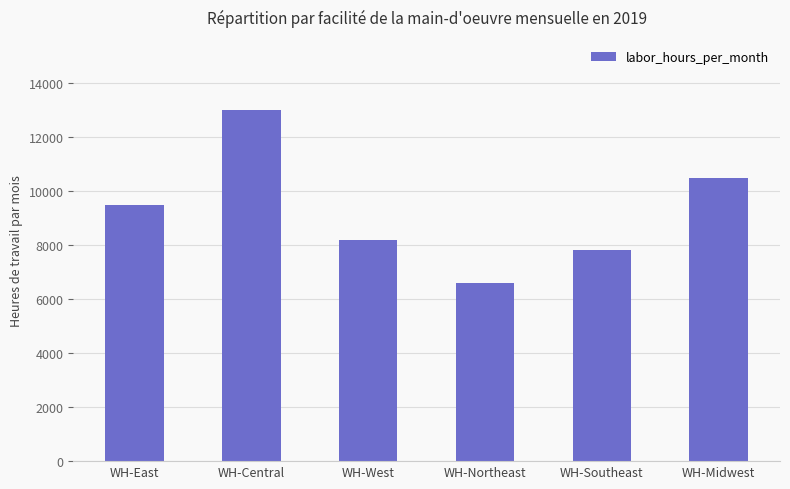

True or false: the data shows 10500 at WH-Midwest.

True